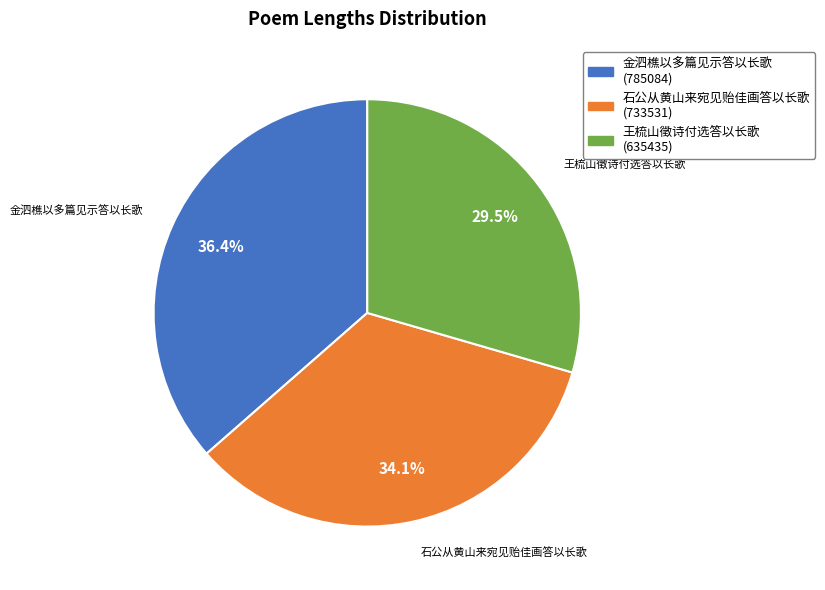

How many segments does this pie chart have?

3